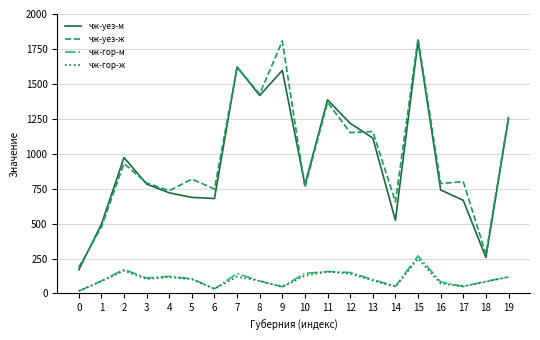

What is the sum of the чж-уез-ж values at 8 and 5?

2246.2